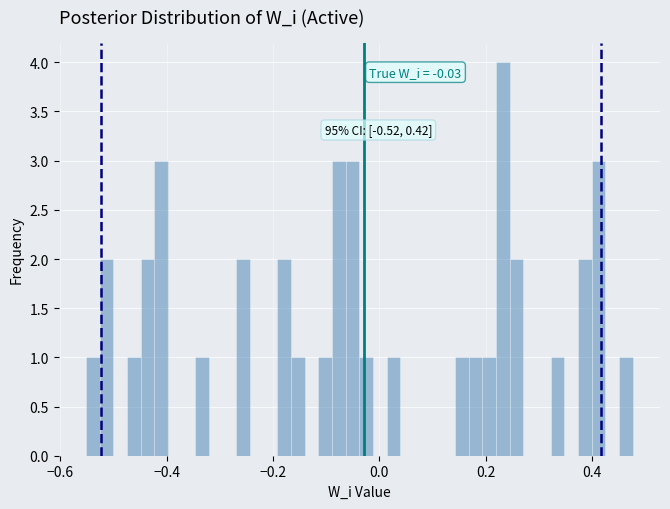

Read against the x-axis, roughly where is the centre of the tallest bar?

0.24